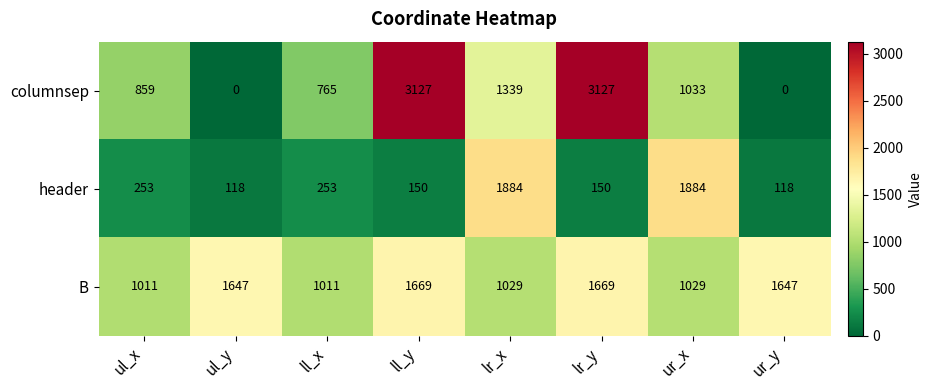

What is the difference between the highest and lowest values at lr_x?

855